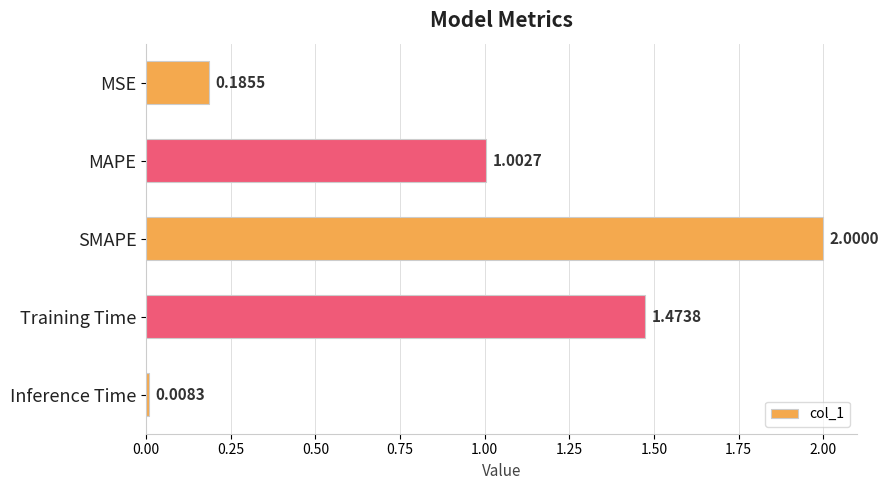

Where is the data nearest to the value 1?

MAPE